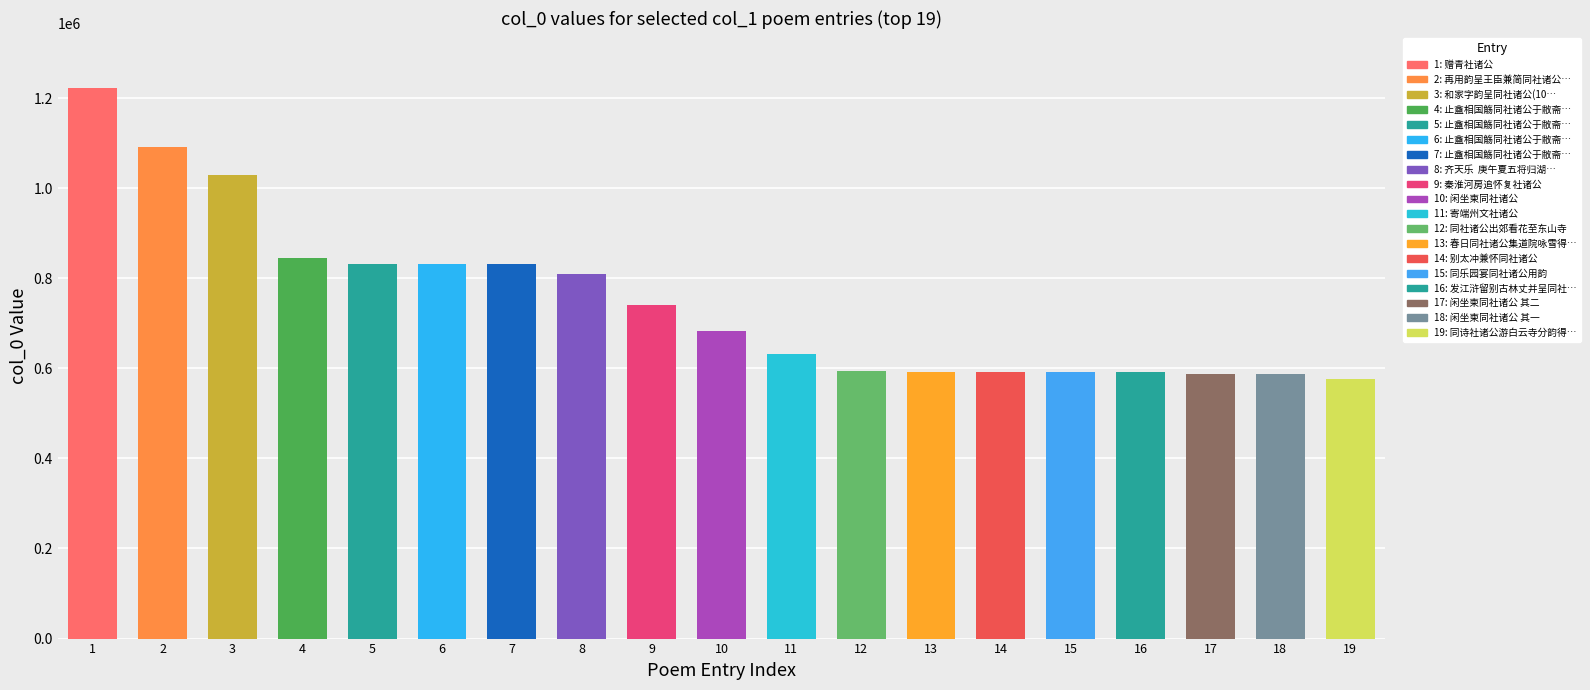

The chart shows a value of 1222119 at 赠青社诸公. True or false?

True